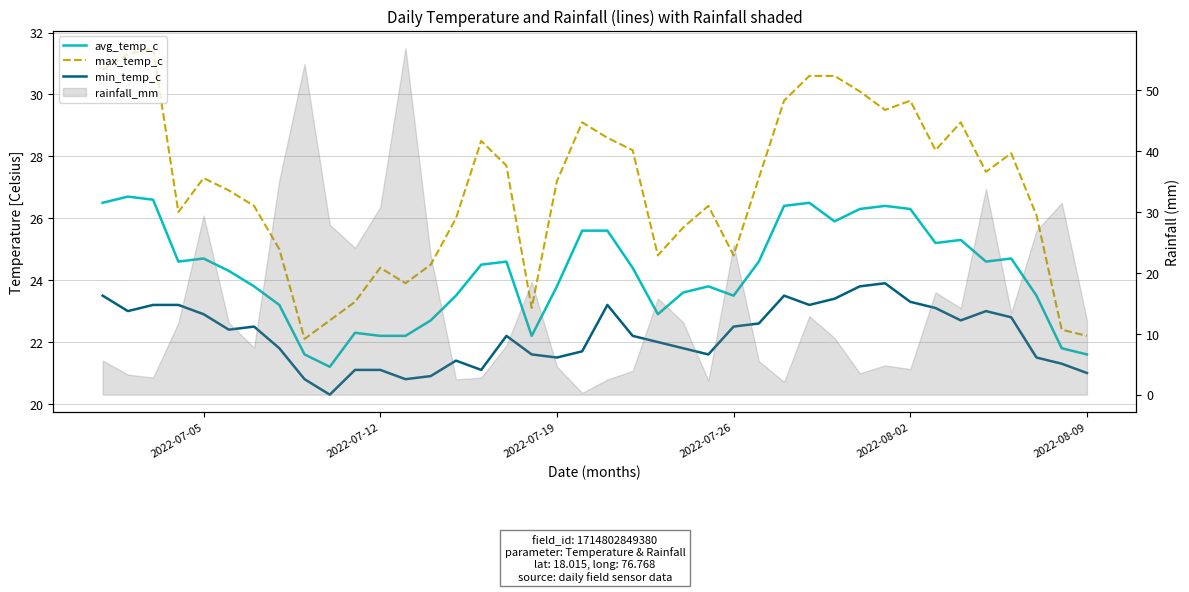

At 2022-07-12, list the series in order from smallest to largest.

min_temp_c, avg_temp_c, max_temp_c